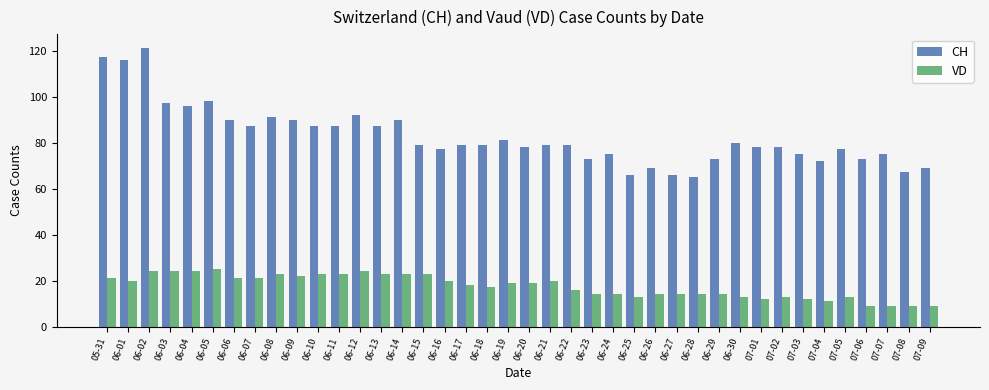

What is the average value of the CH series?

83